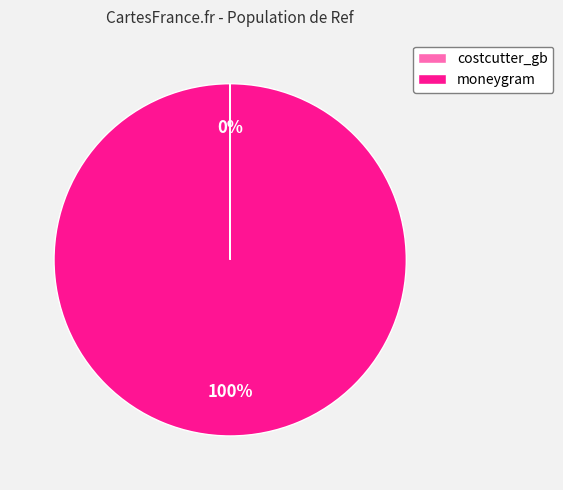

Which category has the biggest portion of the pie?

moneygram